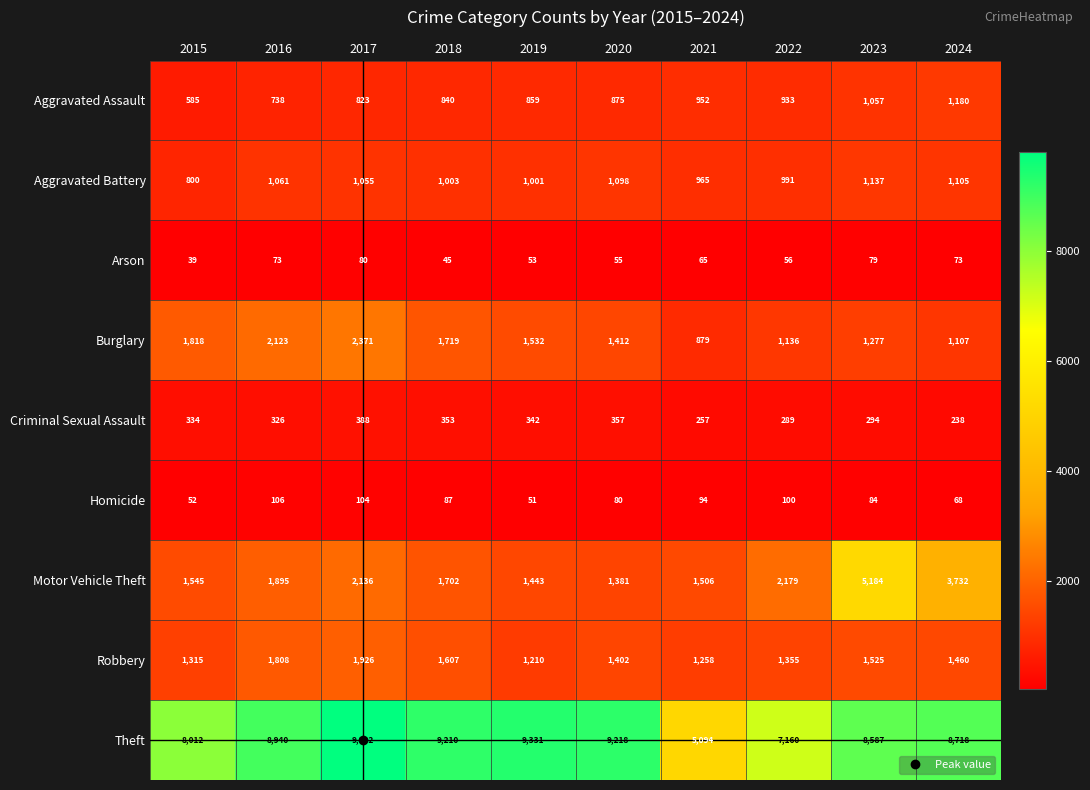

How many categories are shown in the chart?

10